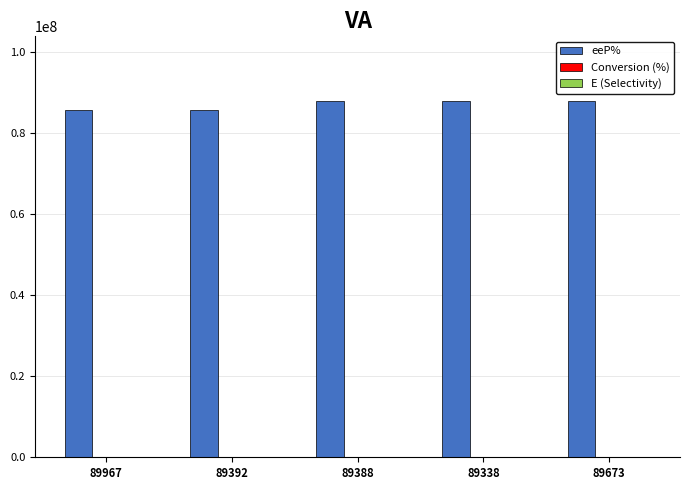

What is the maximum value for eeP%?

87991778